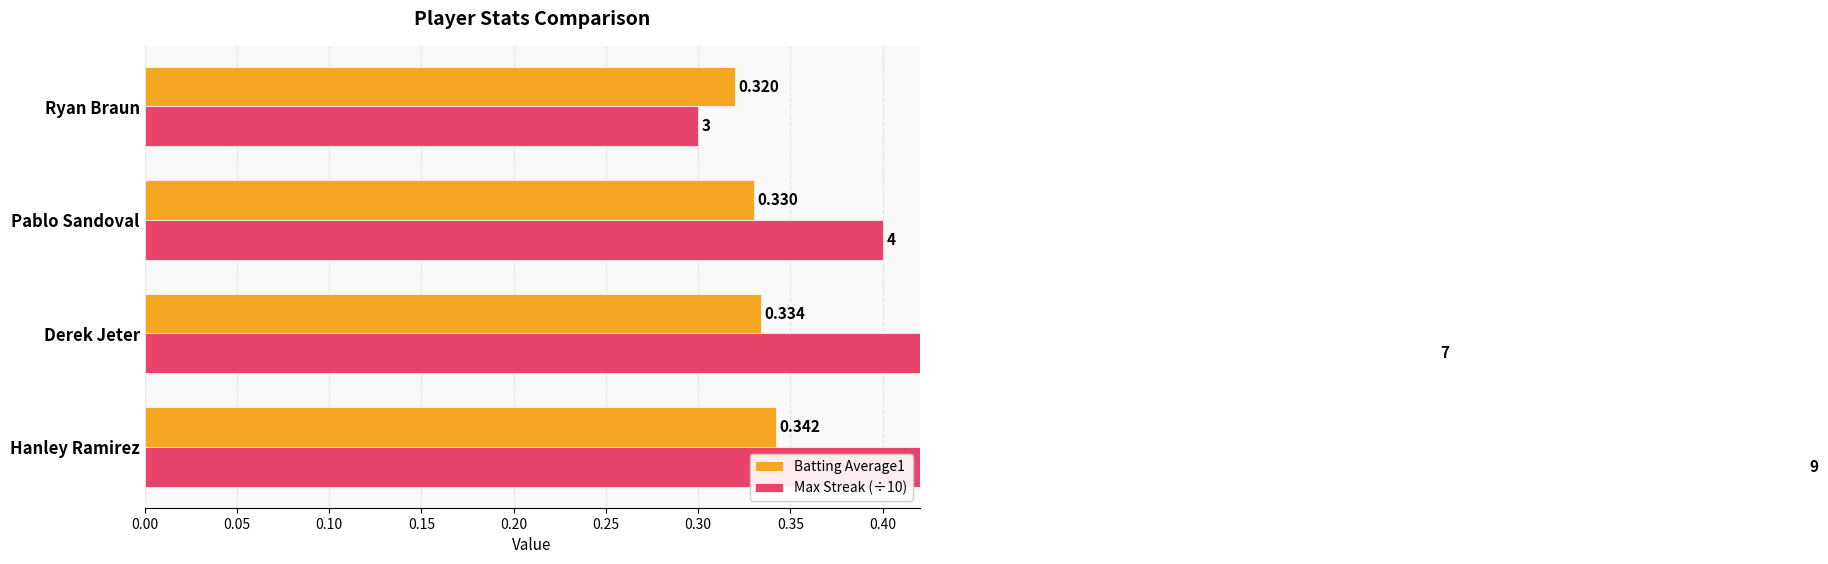

Which series has the largest total across all categories?

Max Streak (÷10)